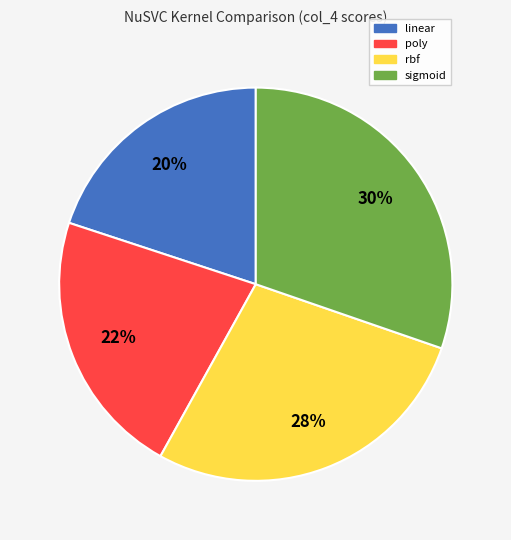

How many segments does this pie chart have?

4